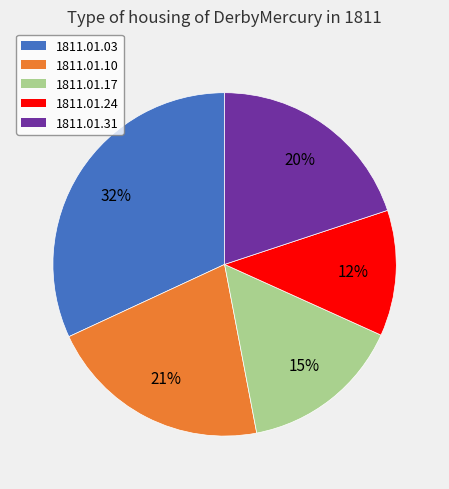

To the nearest percent, what is the difference between the largest and smallest slice percentages?

20%